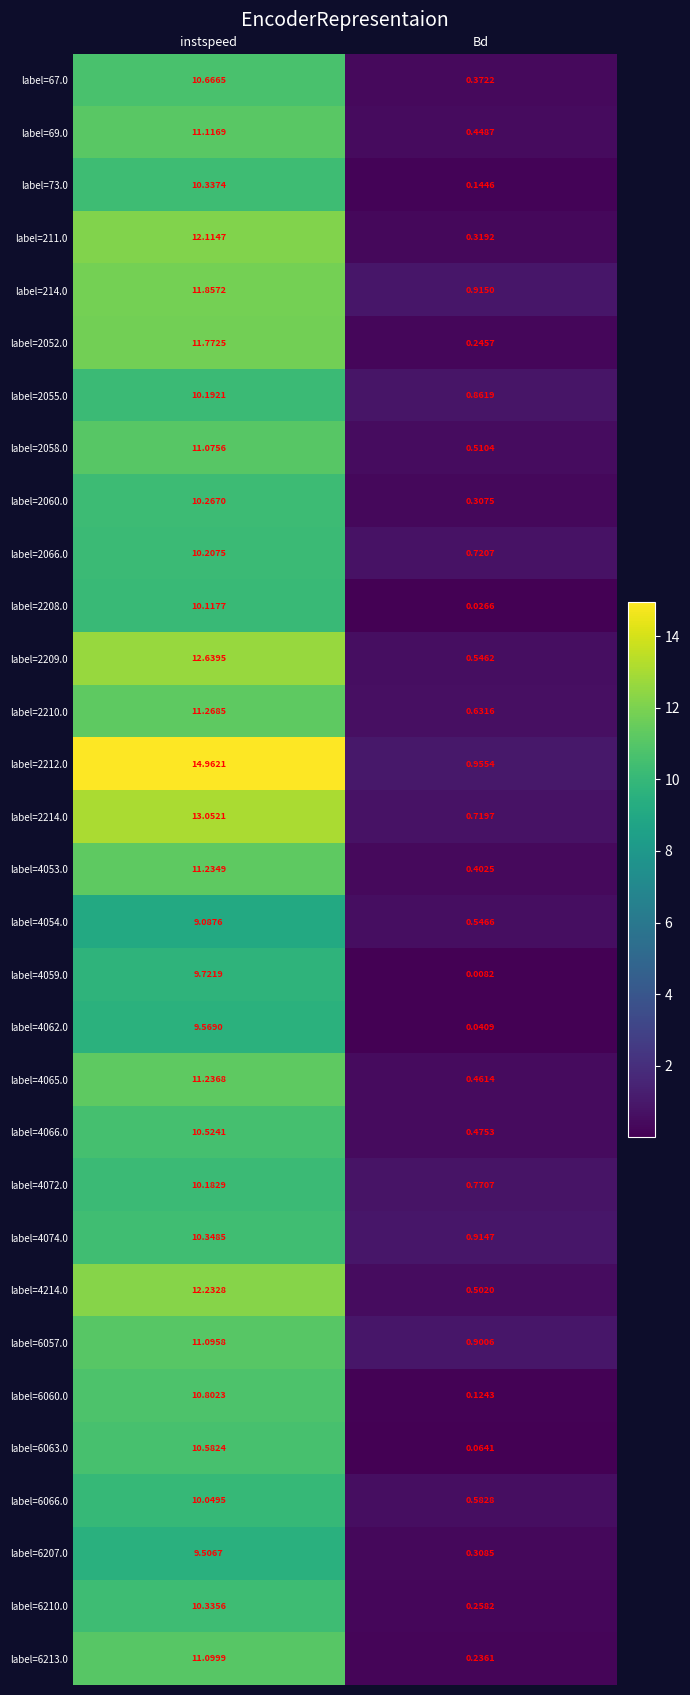

Which label corresponds to the largest value in the chart?

instspeed